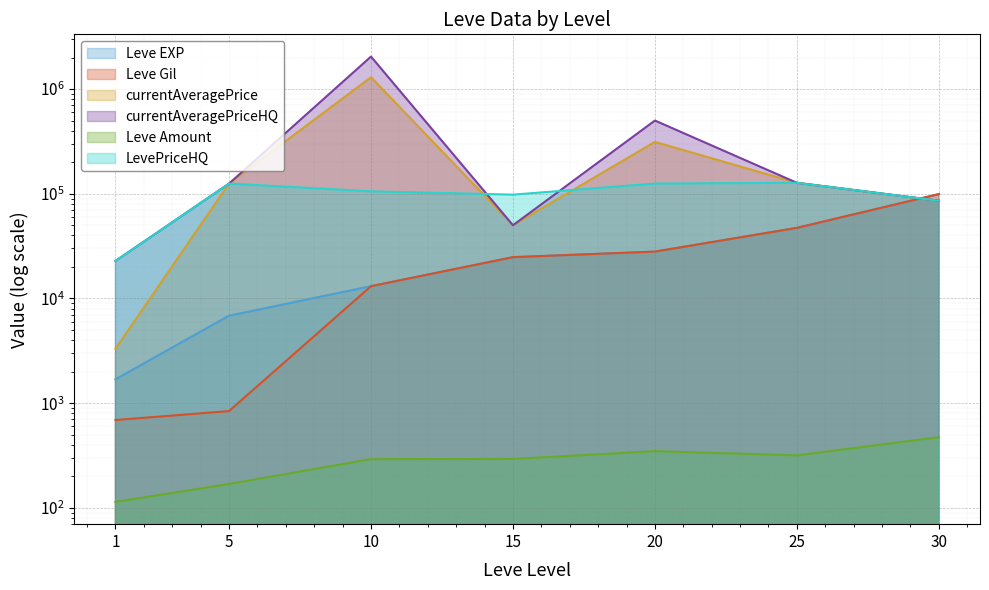

Rank the categories by currentAveragePriceHQ value from lowest to highest.

1, 15, 30, 5, 25, 20, 10